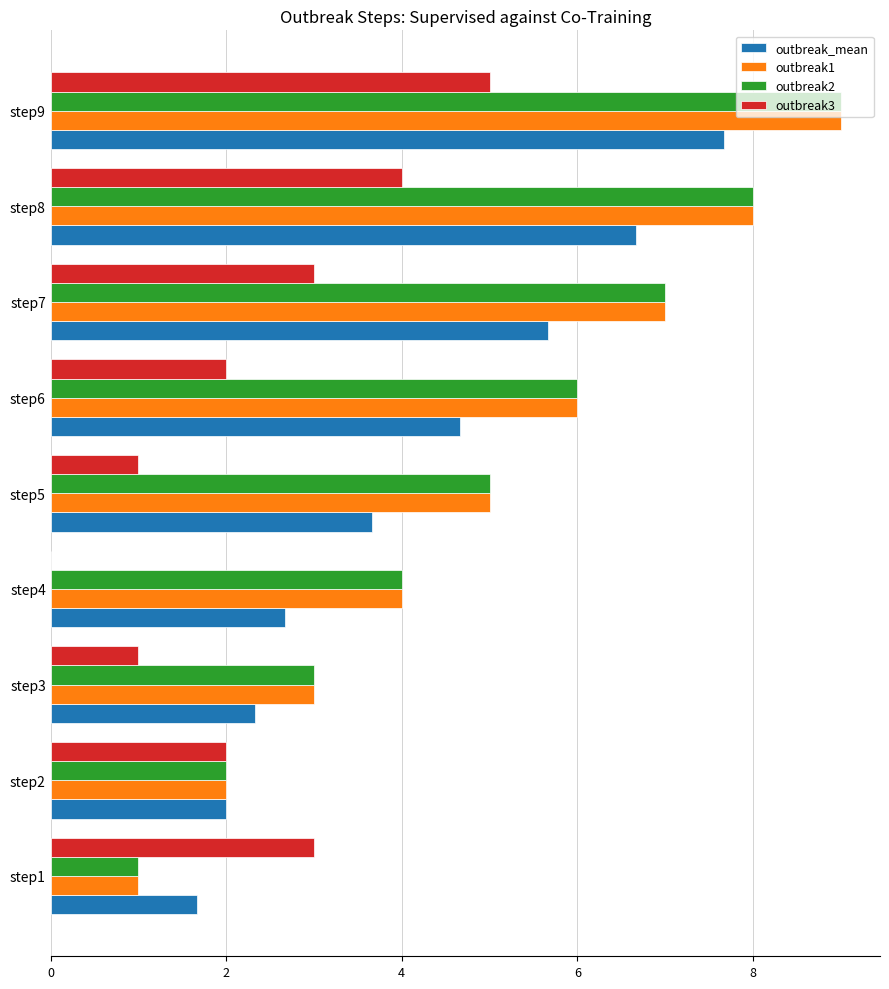

True or false: outbreak1 has a value of 0.8 at step4.

False